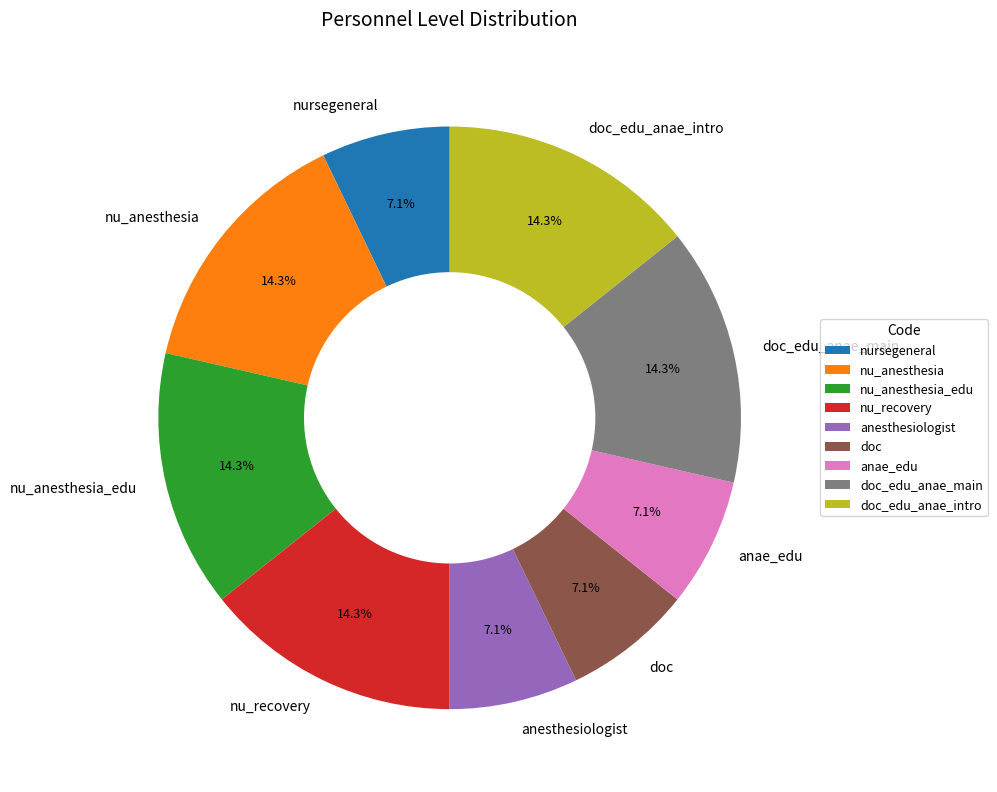

Which has a higher value, anae_edu or nu_recovery?

nu_recovery